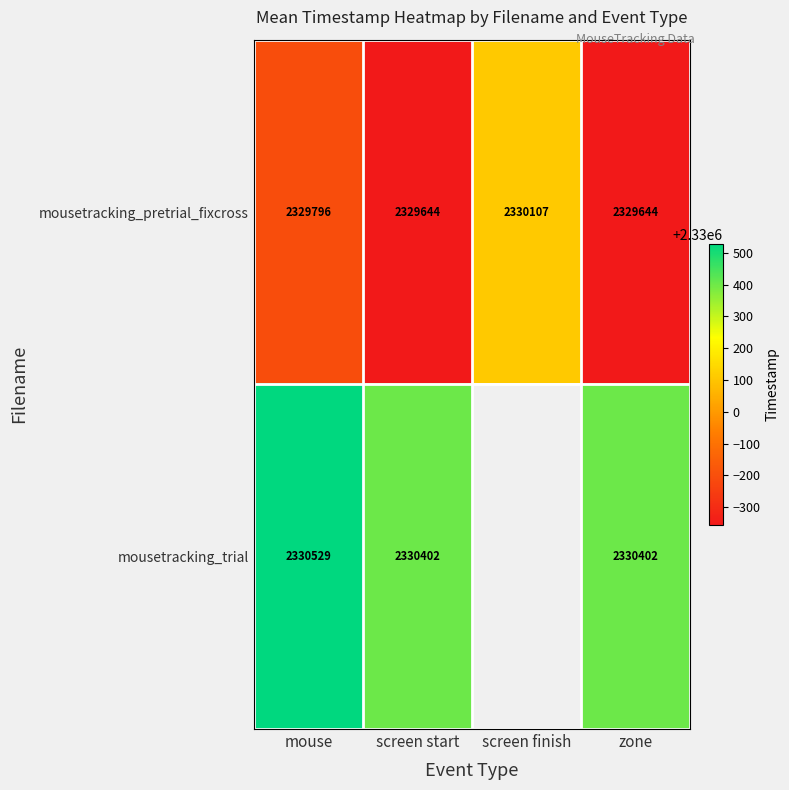

The value of mousetracking_trial at mouse is 678969.2. True or false?

False